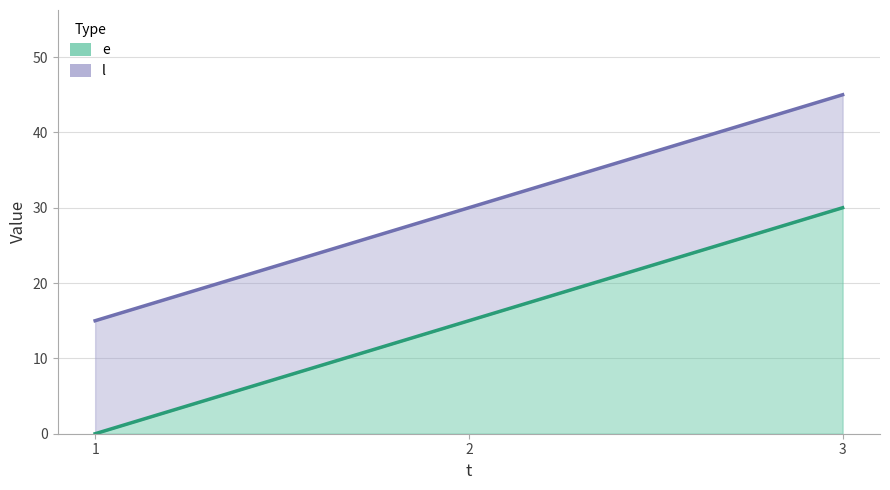

What is the average value of the e series?

15